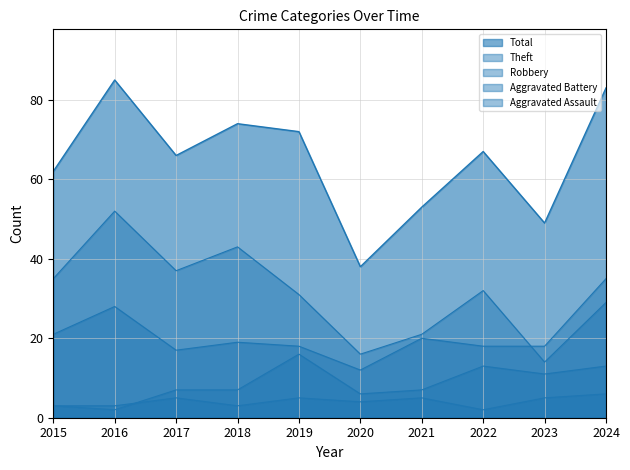

The value of Theft at 2015 is 35. True or false?

True